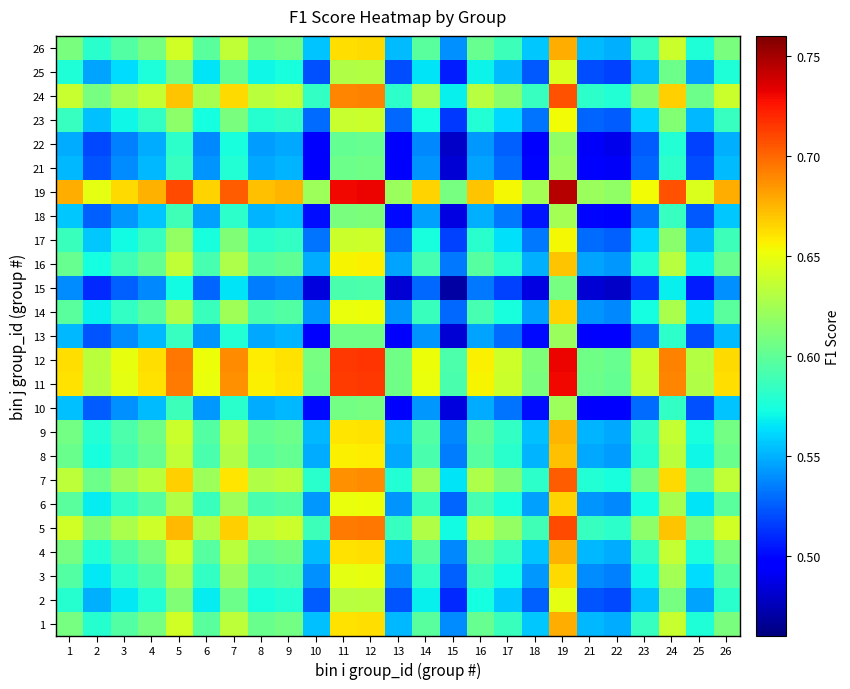

Reading left to right, what are all the values shown in this chart?

1: 1=0.6	2=0.6	3=0.6	4=0.6	5=0.6	6=0.6	7=0.6	8=0.6	9=0.6	10=0.6	11=0.7	12=0.7	13=0.6	14=0.6	15=0.5	16=0.6	17=0.6	18=0.6	19=0.7	21=0.6	22=0.5	23=0.6	24=0.6	25=0.6	26=0.6
2: 1=0.6	2=0.5	3=0.6	4=0.6	5=0.6	6=0.6	7=0.6	8=0.6	9=0.6	10=0.5	11=0.6	12=0.6	13=0.5	14=0.6	15=0.5	16=0.6	17=0.6	18=0.5	19=0.6	21=0.5	22=0.5	23=0.6	24=0.6	25=0.5	26=0.6
3: 1=0.6	2=0.6	3=0.6	4=0.6	5=0.6	6=0.6	7=0.6	8=0.6	9=0.6	10=0.5	11=0.6	12=0.6	13=0.5	14=0.6	15=0.5	16=0.6	17=0.6	18=0.5	19=0.7	21=0.5	22=0.5	23=0.6	24=0.6	25=0.6	26=0.6
4: 1=0.6	2=0.6	3=0.6	4=0.6	5=0.6	6=0.6	7=0.6	8=0.6	9=0.6	10=0.6	11=0.7	12=0.7	13=0.6	14=0.6	15=0.5	16=0.6	17=0.6	18=0.6	19=0.7	21=0.6	22=0.5	23=0.6	24=0.6	25=0.6	26=0.6
5: 1=0.6	2=0.6	3=0.6	4=0.6	5=0.7	6=0.6	7=0.7	8=0.6	9=0.6	10=0.6	11=0.7	12=0.7	13=0.6	14=0.6	15=0.6	16=0.6	17=0.6	18=0.6	19=0.7	21=0.6	22=0.6	23=0.6	24=0.7	25=0.6	26=0.6
6: 1=0.6	2=0.6	3=0.6	4=0.6	5=0.6	6=0.6	7=0.6	8=0.6	9=0.6	10=0.5	11=0.7	12=0.7	13=0.5	14=0.6	15=0.5	16=0.6	17=0.6	18=0.5	19=0.7	21=0.5	22=0.5	23=0.6	24=0.6	25=0.6	26=0.6
7: 1=0.6	2=0.6	3=0.6	4=0.6	5=0.7	6=0.6	7=0.7	8=0.6	9=0.6	10=0.6	11=0.7	12=0.7	13=0.6	14=0.6	15=0.6	16=0.6	17=0.6	18=0.6	19=0.7	21=0.6	22=0.6	23=0.6	24=0.7	25=0.6	26=0.6
8: 1=0.6	2=0.6	3=0.6	4=0.6	5=0.6	6=0.6	7=0.6	8=0.6	9=0.6	10=0.5	11=0.7	12=0.7	13=0.5	14=0.6	15=0.5	16=0.6	17=0.6	18=0.6	19=0.7	21=0.5	22=0.5	23=0.6	24=0.6	25=0.6	26=0.6
9: 1=0.6	2=0.6	3=0.6	4=0.6	5=0.6	6=0.6	7=0.6	8=0.6	9=0.6	10=0.6	11=0.7	12=0.7	13=0.6	14=0.6	15=0.5	16=0.6	17=0.6	18=0.6	19=0.7	21=0.6	22=0.5	23=0.6	24=0.6	25=0.6	26=0.6
10: 1=0.6	2=0.5	3=0.5	4=0.6	5=0.6	6=0.5	7=0.6	8=0.5	9=0.6	10=0.5	11=0.6	12=0.6	13=0.5	14=0.5	15=0.5	16=0.5	17=0.5	18=0.5	19=0.6	21=0.5	22=0.5	23=0.5	24=0.6	25=0.5	26=0.6
11: 1=0.7	2=0.6	3=0.6	4=0.7	5=0.7	6=0.7	7=0.7	8=0.7	9=0.7	10=0.6	11=0.7	12=0.7	13=0.6	14=0.7	15=0.6	16=0.7	17=0.6	18=0.6	19=0.7	21=0.6	22=0.6	23=0.6	24=0.7	25=0.6	26=0.7
12: 1=0.7	2=0.6	3=0.6	4=0.7	5=0.7	6=0.7	7=0.7	8=0.7	9=0.7	10=0.6	11=0.7	12=0.7	13=0.6	14=0.7	15=0.6	16=0.7	17=0.6	18=0.6	19=0.7	21=0.6	22=0.6	23=0.6	24=0.7	25=0.6	26=0.7
13: 1=0.6	2=0.5	3=0.5	4=0.6	5=0.6	6=0.5	7=0.6	8=0.5	9=0.6	10=0.5	11=0.6	12=0.6	13=0.5	14=0.5	15=0.5	16=0.5	17=0.5	18=0.5	19=0.6	21=0.5	22=0.5	23=0.5	24=0.6	25=0.5	26=0.6
14: 1=0.6	2=0.6	3=0.6	4=0.6	5=0.6	6=0.6	7=0.6	8=0.6	9=0.6	10=0.5	11=0.7	12=0.7	13=0.5	14=0.6	15=0.5	16=0.6	17=0.6	18=0.5	19=0.7	21=0.5	22=0.5	23=0.6	24=0.6	25=0.6	26=0.6
15: 1=0.5	2=0.5	3=0.5	4=0.5	5=0.6	6=0.5	7=0.6	8=0.5	9=0.5	10=0.5	11=0.6	12=0.6	13=0.5	14=0.5	15=0.5	16=0.5	17=0.5	18=0.5	19=0.6	21=0.5	22=0.5	23=0.5	24=0.6	25=0.5	26=0.5
16: 1=0.6	2=0.6	3=0.6	4=0.6	5=0.6	6=0.6	7=0.6	8=0.6	9=0.6	10=0.5	11=0.7	12=0.7	13=0.5	14=0.6	15=0.5	16=0.6	17=0.6	18=0.5	19=0.7	21=0.5	22=0.5	23=0.6	24=0.6	25=0.6	26=0.6
17: 1=0.6	2=0.6	3=0.6	4=0.6	5=0.6	6=0.6	7=0.6	8=0.6	9=0.6	10=0.5	11=0.6	12=0.6	13=0.5	14=0.6	15=0.5	16=0.6	17=0.6	18=0.5	19=0.7	21=0.5	22=0.5	23=0.6	24=0.6	25=0.6	26=0.6
18: 1=0.6	2=0.5	3=0.5	4=0.6	5=0.6	6=0.5	7=0.6	8=0.6	9=0.6	10=0.5	11=0.6	12=0.6	13=0.5	14=0.5	15=0.5	16=0.5	17=0.5	18=0.5	19=0.6	21=0.5	22=0.5	23=0.5	24=0.6	25=0.5	26=0.6
19: 1=0.7	2=0.6	3=0.7	4=0.7	5=0.7	6=0.7	7=0.7	8=0.7	9=0.7	10=0.6	11=0.7	12=0.7	13=0.6	14=0.7	15=0.6	16=0.7	17=0.7	18=0.6	19=0.7	21=0.6	22=0.6	23=0.7	24=0.7	25=0.6	26=0.7
21: 1=0.6	2=0.5	3=0.5	4=0.6	5=0.6	6=0.5	7=0.6	8=0.5	9=0.6	10=0.5	11=0.6	12=0.6	13=0.5	14=0.5	15=0.5	16=0.5	17=0.5	18=0.5	19=0.6	21=0.5	22=0.5	23=0.5	24=0.6	25=0.5	26=0.6
22: 1=0.5	2=0.5	3=0.5	4=0.5	5=0.6	6=0.5	7=0.6	8=0.5	9=0.5	10=0.5	11=0.6	12=0.6	13=0.5	14=0.5	15=0.5	16=0.5	17=0.5	18=0.5	19=0.6	21=0.5	22=0.5	23=0.5	24=0.6	25=0.5	26=0.5
23: 1=0.6	2=0.6	3=0.6	4=0.6	5=0.6	6=0.6	7=0.6	8=0.6	9=0.6	10=0.5	11=0.6	12=0.6	13=0.5	14=0.6	15=0.5	16=0.6	17=0.6	18=0.5	19=0.7	21=0.5	22=0.5	23=0.6	24=0.6	25=0.6	26=0.6
24: 1=0.6	2=0.6	3=0.6	4=0.6	5=0.7	6=0.6	7=0.7	8=0.6	9=0.6	10=0.6	11=0.7	12=0.7	13=0.6	14=0.6	15=0.6	16=0.6	17=0.6	18=0.6	19=0.7	21=0.6	22=0.6	23=0.6	24=0.7	25=0.6	26=0.6
25: 1=0.6	2=0.5	3=0.6	4=0.6	5=0.6	6=0.6	7=0.6	8=0.6	9=0.6	10=0.5	11=0.6	12=0.6	13=0.5	14=0.6	15=0.5	16=0.6	17=0.6	18=0.5	19=0.6	21=0.5	22=0.5	23=0.6	24=0.6	25=0.5	26=0.6
26: 1=0.6	2=0.6	3=0.6	4=0.6	5=0.6	6=0.6	7=0.6	8=0.6	9=0.6	10=0.6	11=0.7	12=0.7	13=0.6	14=0.6	15=0.5	16=0.6	17=0.6	18=0.6	19=0.7	21=0.6	22=0.5	23=0.6	24=0.6	25=0.6	26=0.6